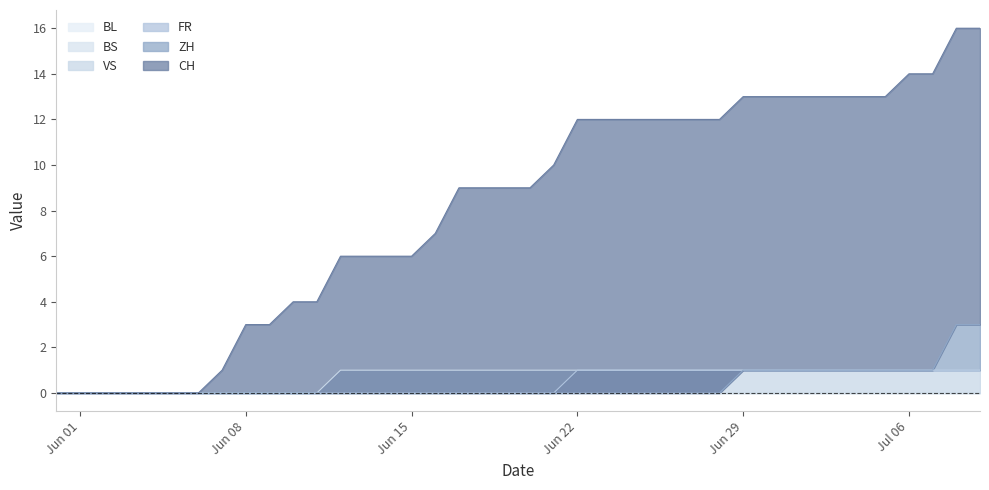

Reading right to left, list all the values displayed in this chart.

CH: 16	16	14	14	13	13	13	13	13	13	13	12	12	12	12	12	12	12	10	9	9	9	9	7	6	6	6	6	4	4	3	3	1	0	0	0	0	0	0	0
ZH: 3	3	1	1	1	1	1	1	1	1	1	0	0	0	0	0	0	0	0	0	0	0	0	0	0	0	0	0	0	0	0	0	0	0	0	0	0	0	0	0
FR: 1	1	1	1	1	1	1	1	1	1	1	1	1	1	1	1	1	1	0	0	0	0	0	0	0	0	0	0	0	0	0	0	0	0	0	0	0	0	0	0
VS: 1	1	1	1	1	1	1	1	1	1	1	1	1	1	1	1	1	1	1	1	1	1	1	1	1	1	1	1	0	0	0	0	0	0	0	0	0	0	0	0